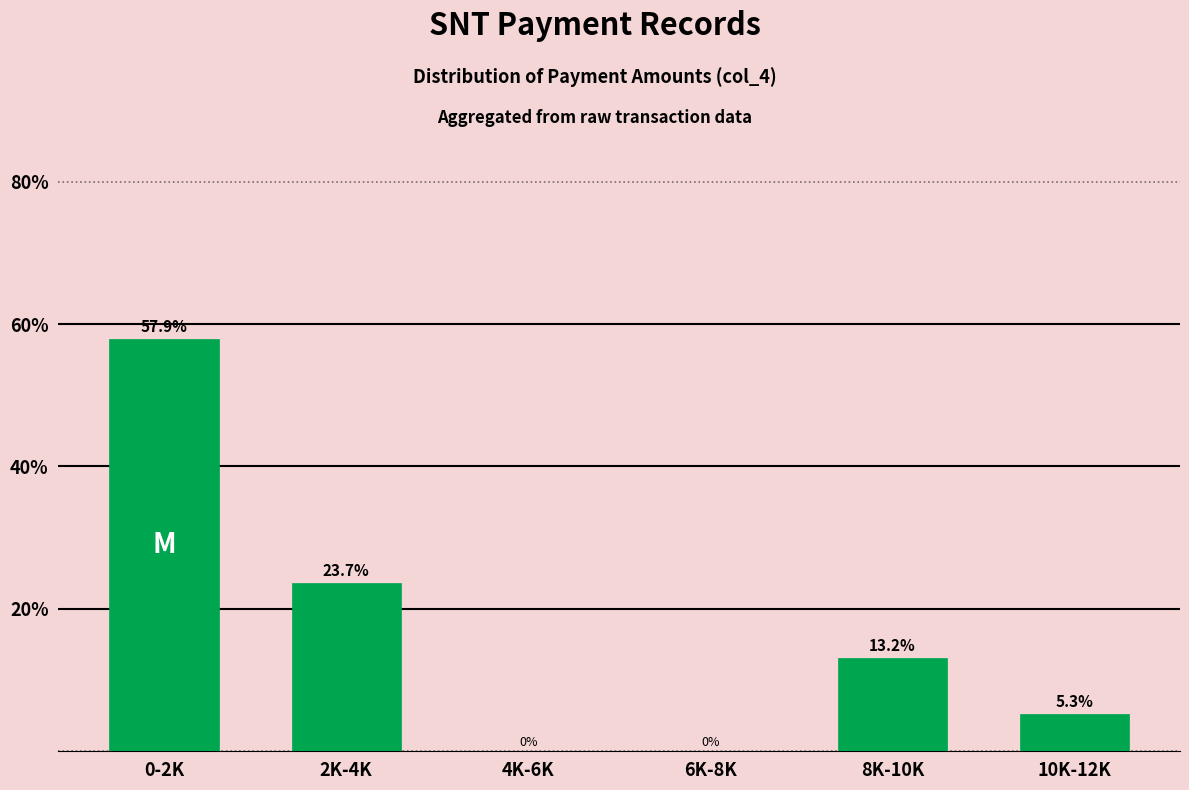

Reading left to right, extract all data points from this chart.

0-2K=57.9	2K-4K=23.7	4K-6K=0.0	6K-8K=0.0	8K-10K=13.2	10K-12K=5.3